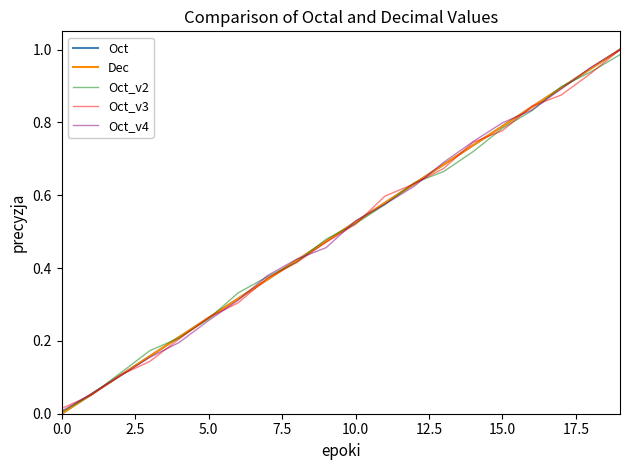

Reading right to left, transcribe all the data shown in this chart.

Oct: 1.0	0.9	0.9	0.8	0.8	0.7	0.7	0.6	0.6	0.5	0.5	0.4	0.4	0.3	0.3	0.2	0.2	0.1	0.1	0.0
Dec: 1.0	0.9	0.9	0.8	0.8	0.7	0.7	0.6	0.6	0.5	0.5	0.4	0.4	0.3	0.3	0.2	0.2	0.1	0.1	0.0
Oct_v2: 1.0	0.9	0.9	0.8	0.8	0.7	0.7	0.6	0.6	0.5	0.5	0.4	0.4	0.3	0.3	0.2	0.2	0.1	0.1	0.0
Oct_v3: 1.0	0.9	0.9	0.8	0.8	0.7	0.7	0.6	0.6	0.5	0.5	0.4	0.4	0.3	0.3	0.2	0.1	0.1	0.1	0.0
Oct_v4: 1.0	1.0	0.9	0.8	0.8	0.7	0.7	0.6	0.6	0.5	0.5	0.4	0.4	0.3	0.3	0.2	0.2	0.1	0.1	0.0